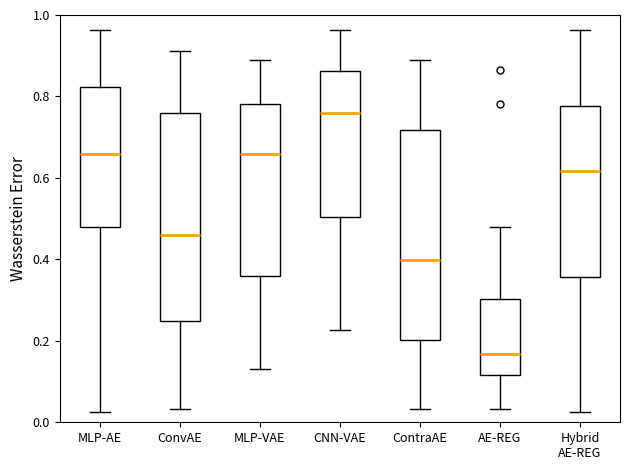

Reading left to right, transcribe this box plot: for each box, give where its median line is, the range the box spans, and where its two whiskers end, as read against the y-axis. The values are not printed on the chart, so give them approximately, as read against the axis.

MLP-AE: median 0.66, box 0.48 to 0.82, whiskers 0.02 to 0.96
ConvAE: median 0.46, box 0.24 to 0.76, whiskers 0.04 to 0.92
MLP-VAE: median 0.66, box 0.36 to 0.78, whiskers 0.14 to 0.90
CNN-VAE: median 0.76, box 0.50 to 0.86, whiskers 0.22 to 0.96
ContraAE: median 0.40, box 0.20 to 0.72, whiskers 0.04 to 0.90
AE-REG: median 0.16, box 0.12 to 0.30, whiskers 0.04 to 0.48
Hybrid AE-REG: median 0.62, box 0.36 to 0.78, whiskers 0.02 to 0.96